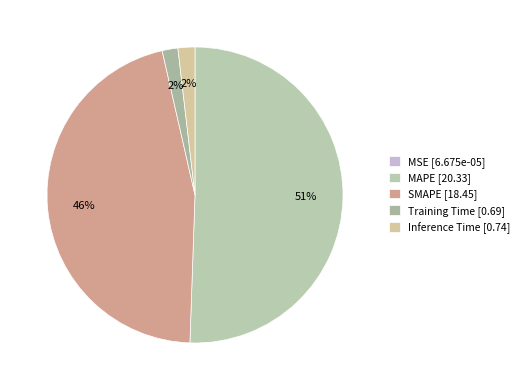

How many slices are in this pie chart?

5